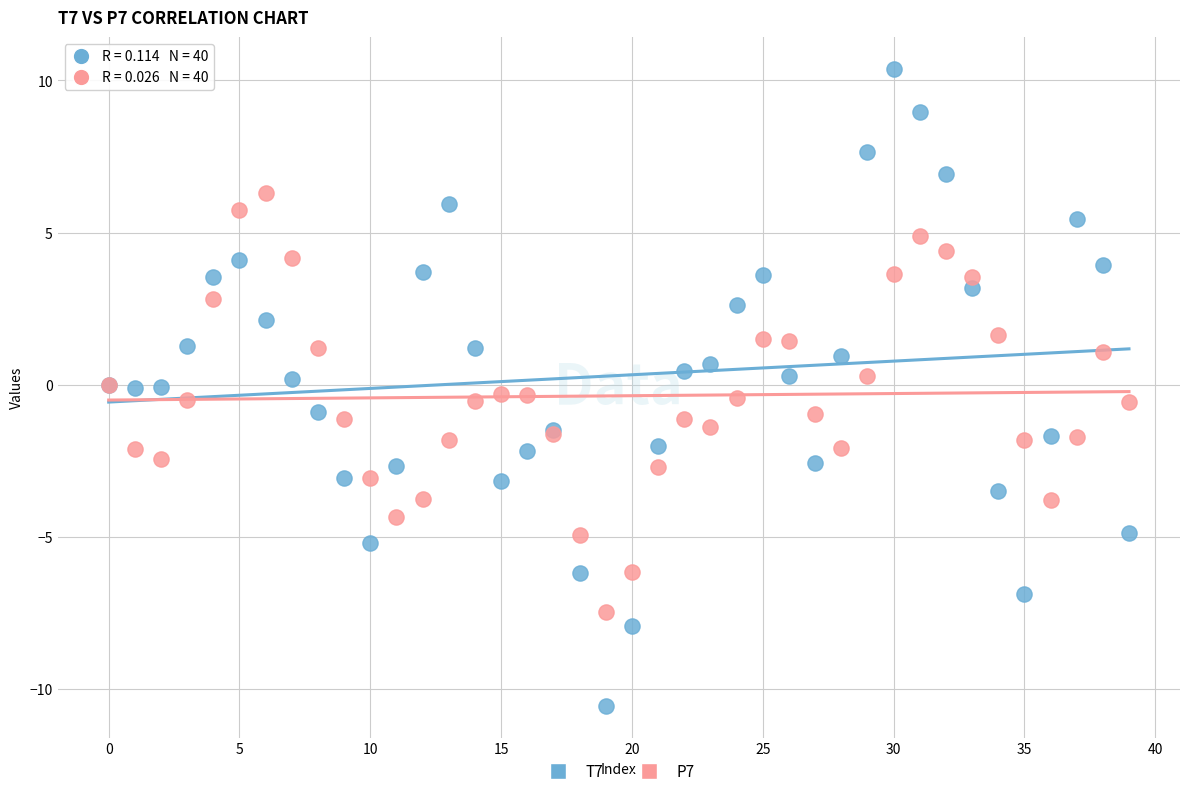

Which series contains the lowest Y value?

T7